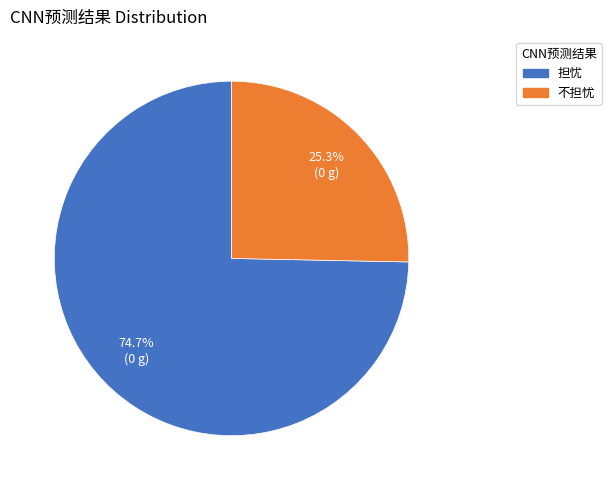

Which has a higher value, 担忧 or 不担忧?

担忧